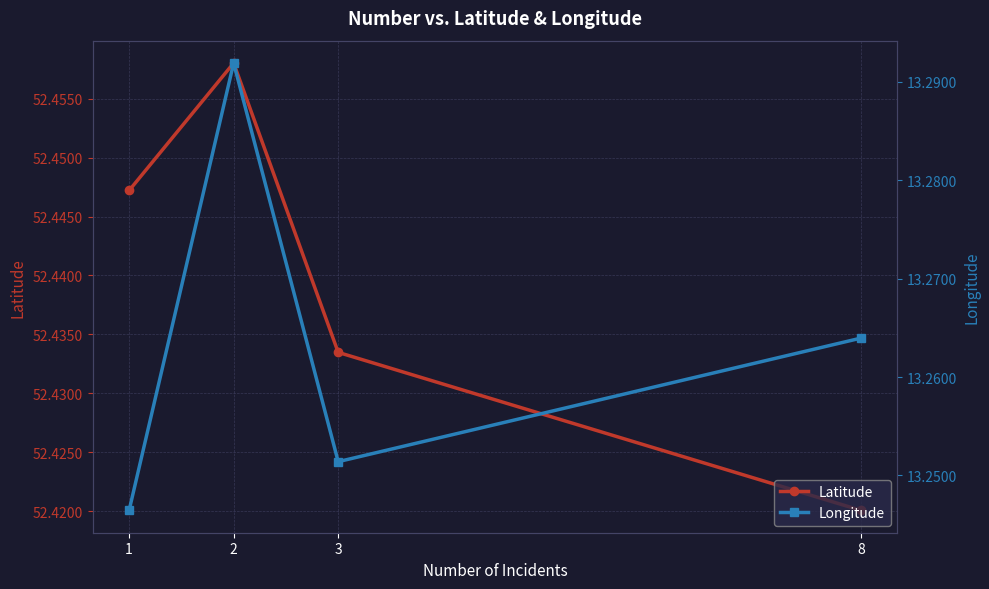

True or false: Longitude has a value of 13.2 at 1.

True